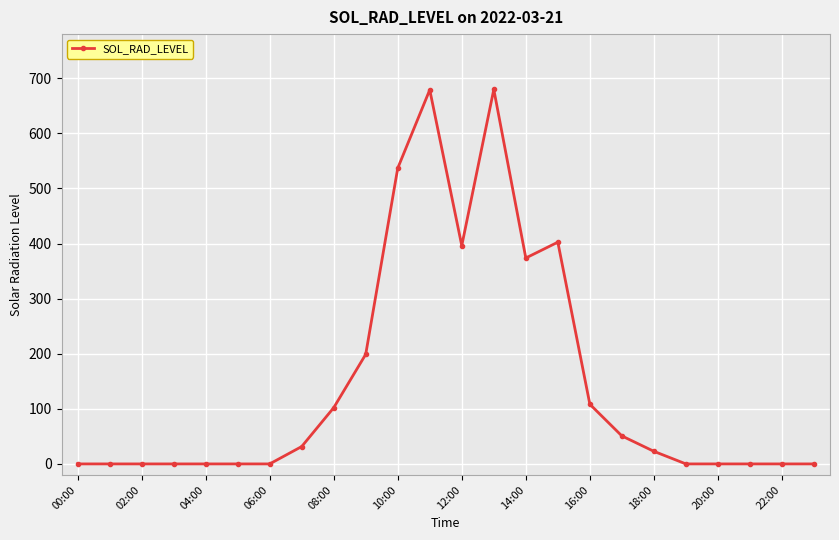

What is the greatest value displayed?

679.6